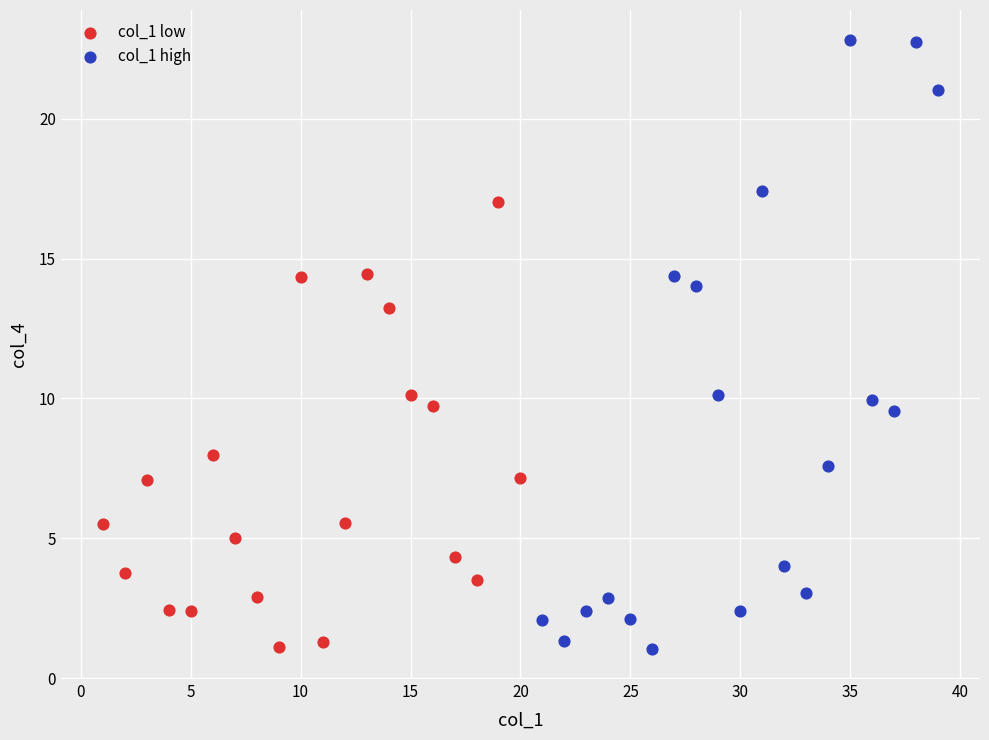

Which series contains the highest Y value?

col_1 high